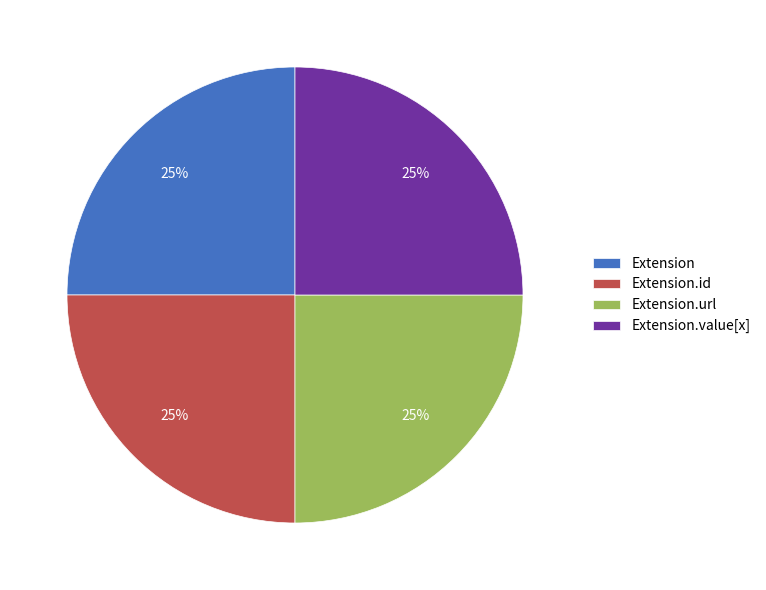

What is the ratio of the value at Extension.url to the value at Extension.value[x]?

1.0